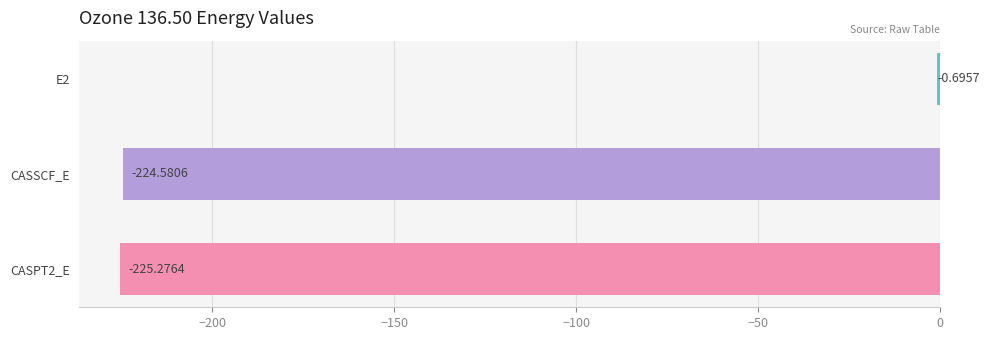

What is the change in value from E2 to CASPT2_E?

-224.6